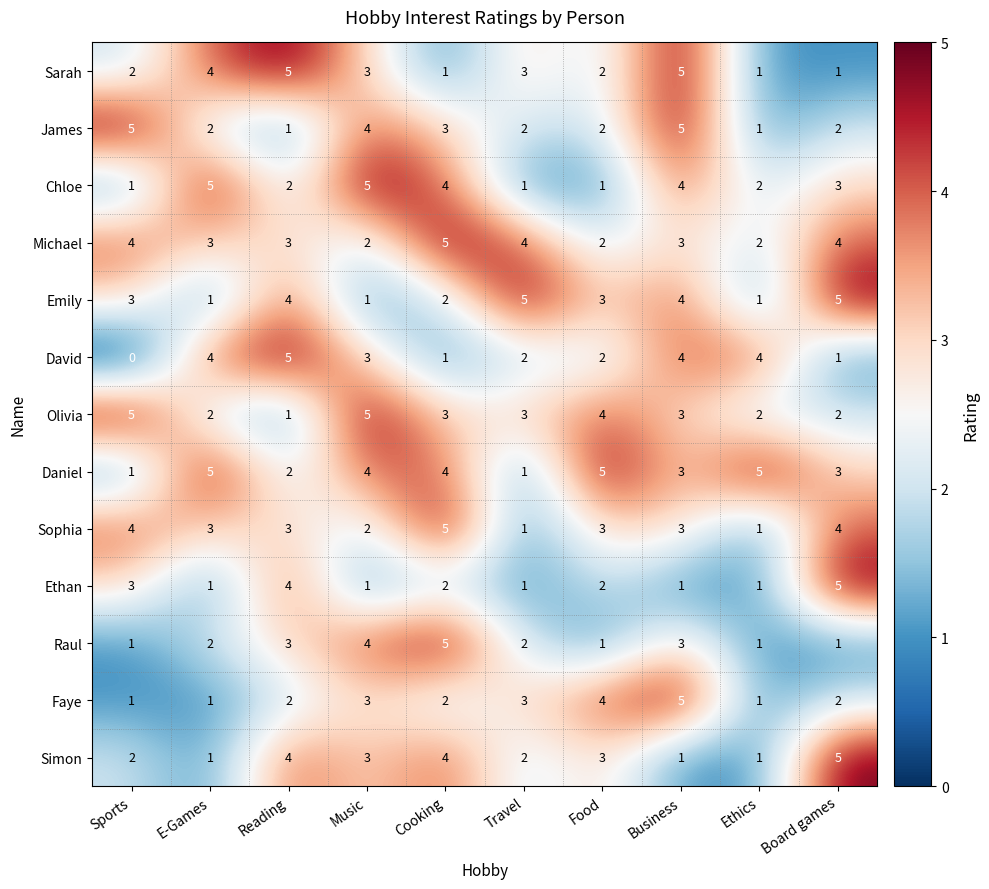

What is the difference between the maximum and minimum values in the Olivia series?

4